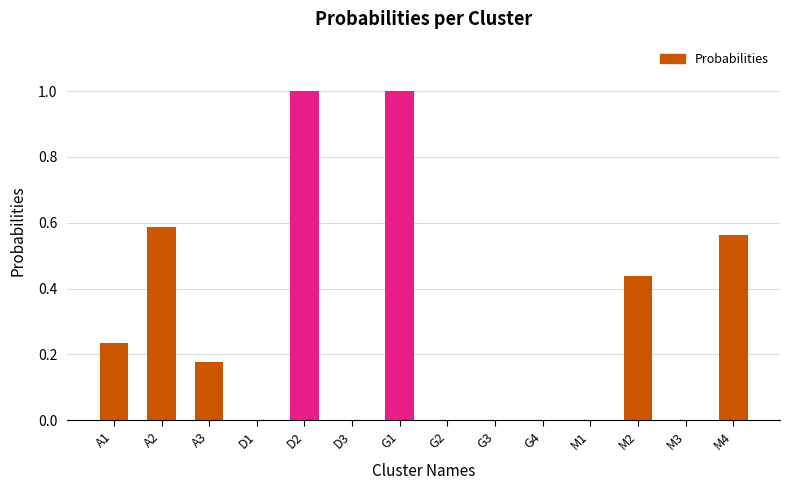

What is the change in value from G2 to M4?

+0.6